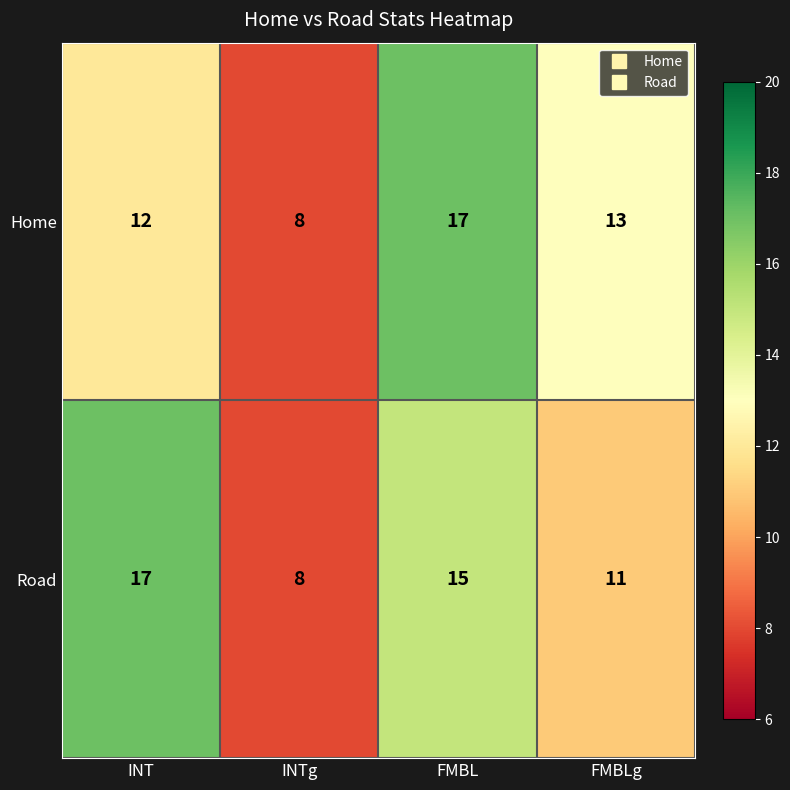

At which label is Home closest to 12?

INT